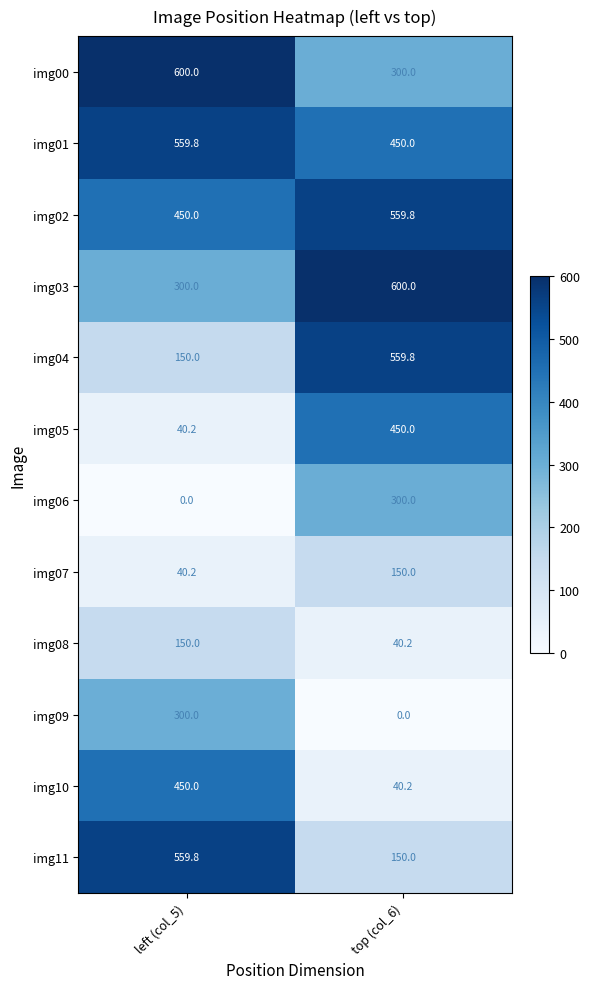

Rank the categories by img08 value from lowest to highest.

top (col_6), left (col_5)